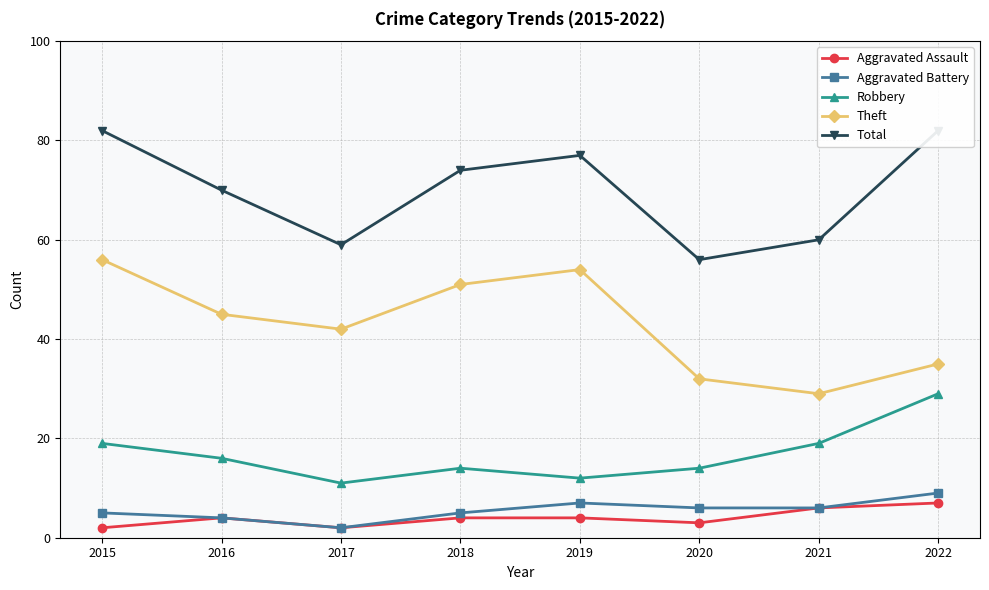

True or false: Robbery and Total cross at least once.

False